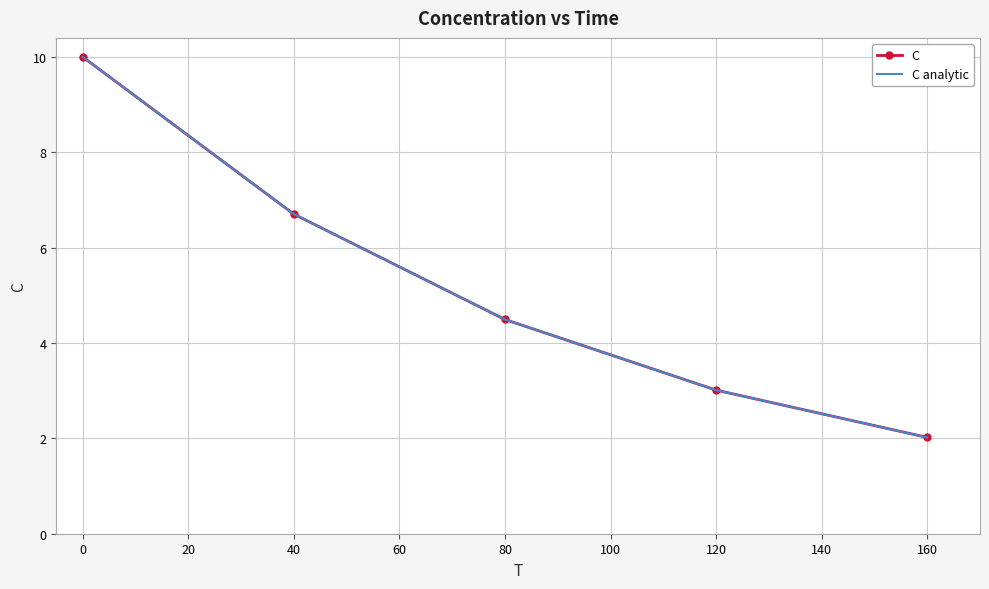

Reading left to right, transcribe all the data shown in this chart.

C: 10.0	6.7	4.5	3.0	2.0
C analytic: 10.0	6.7	4.5	3.0	2.0